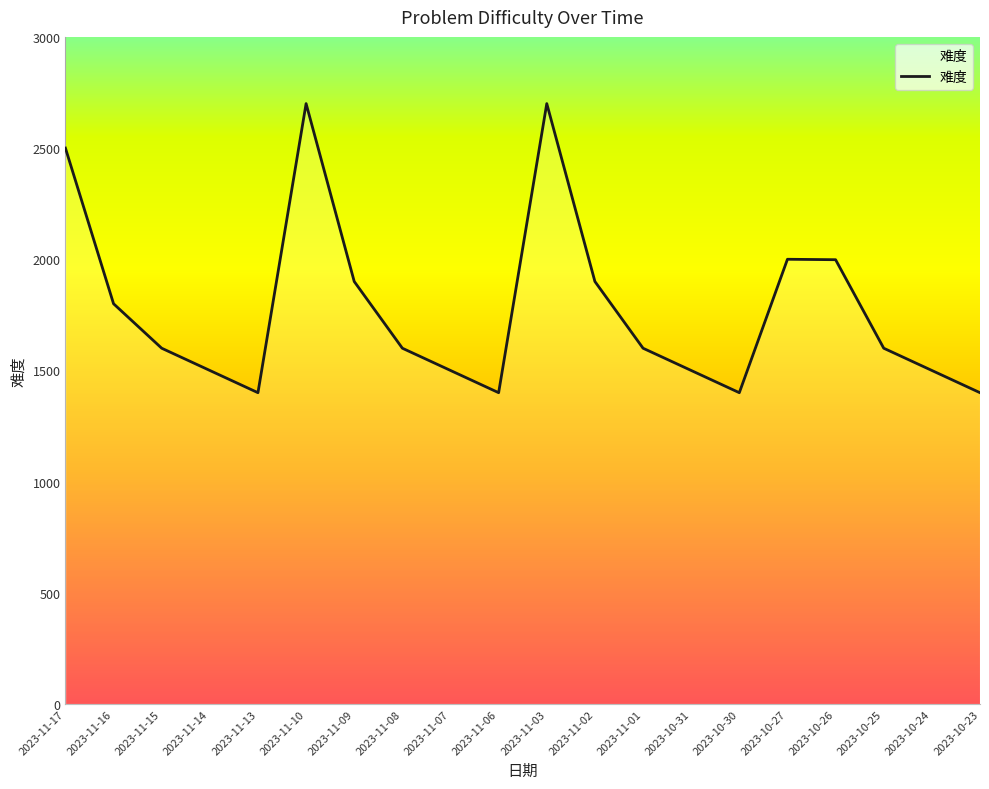

Is it true that the value at 2023-11-10 is 4392?

False